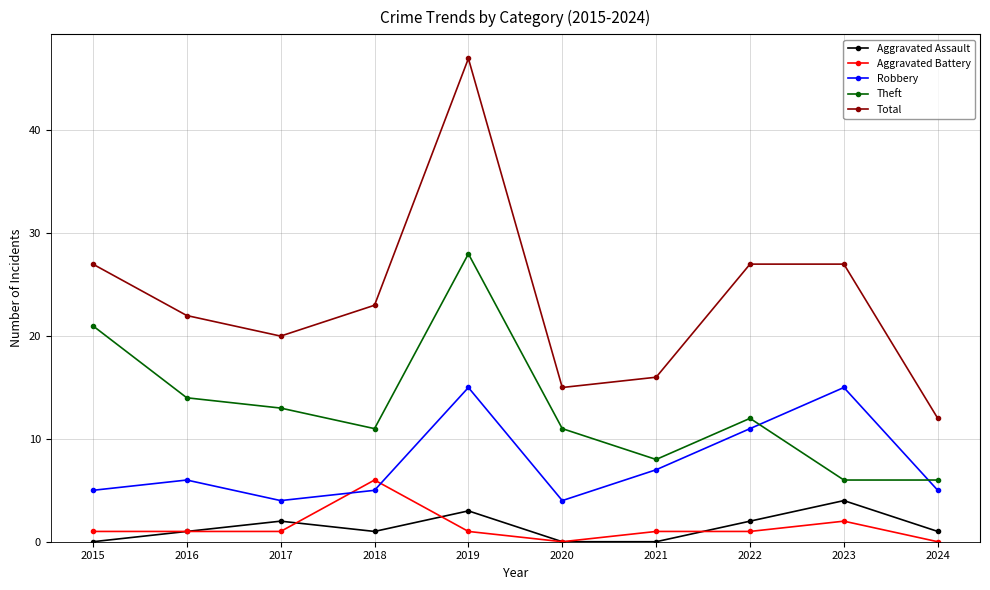

Rank the series by their maximum value, from lowest to highest.

Aggravated Assault, Aggravated Battery, Robbery, Theft, Total